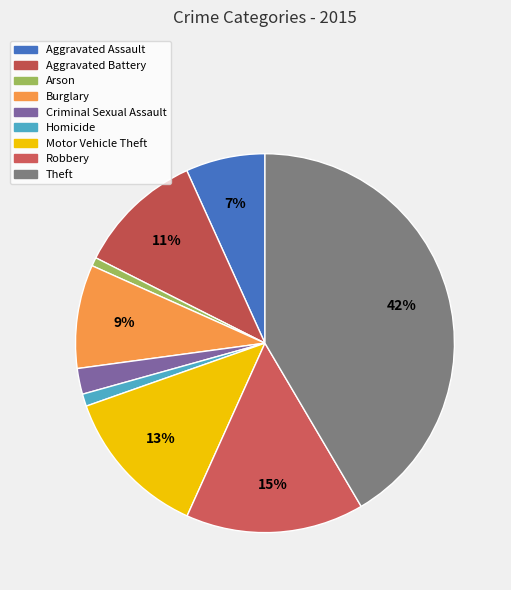

Is Aggravated Assault the majority of the pie?

No